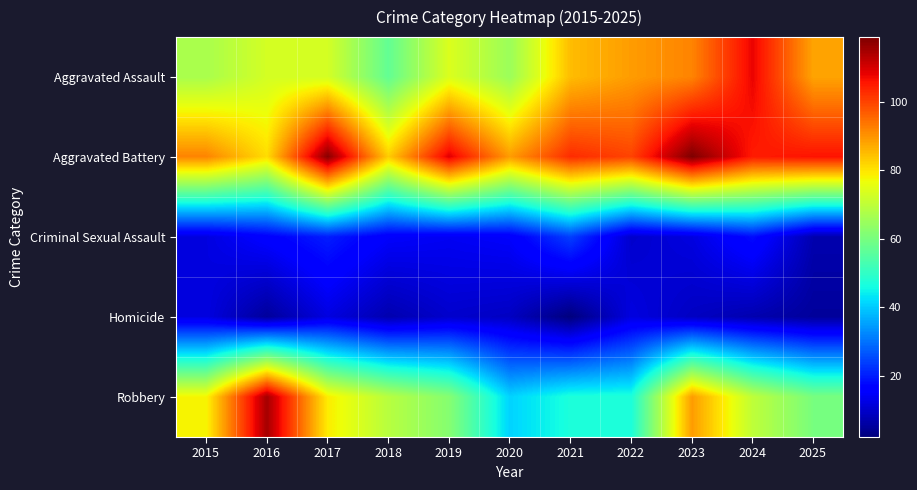

Between 2024 and 2017, which is larger?

2024